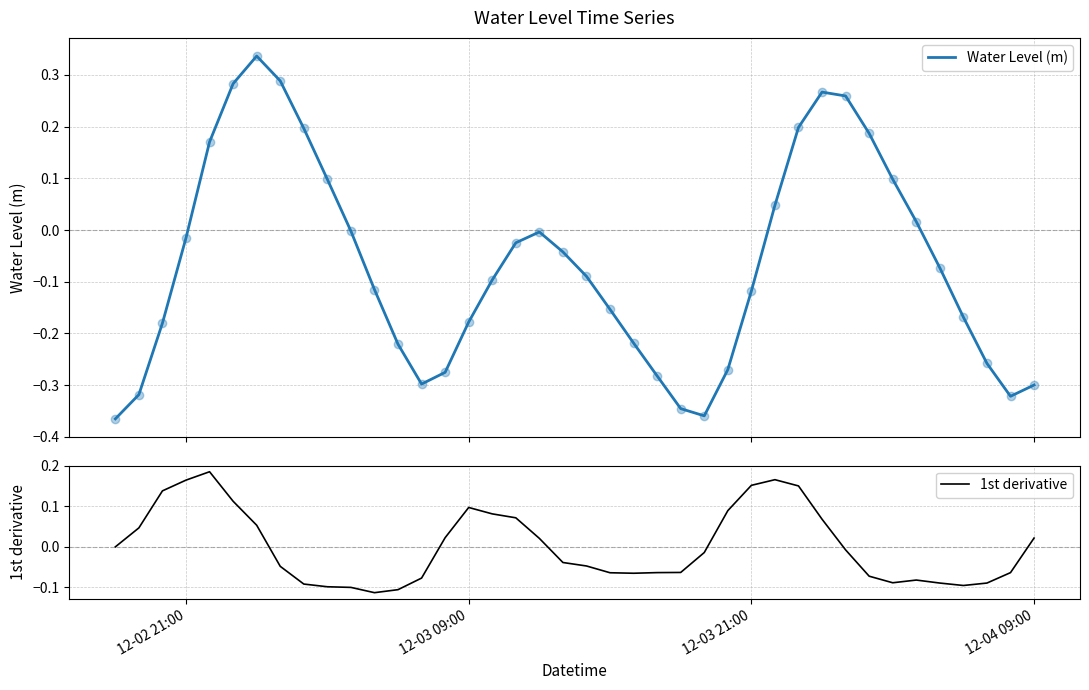

The 1st derivative series shows 0.1 at 12-02 21:00. True or false?

False